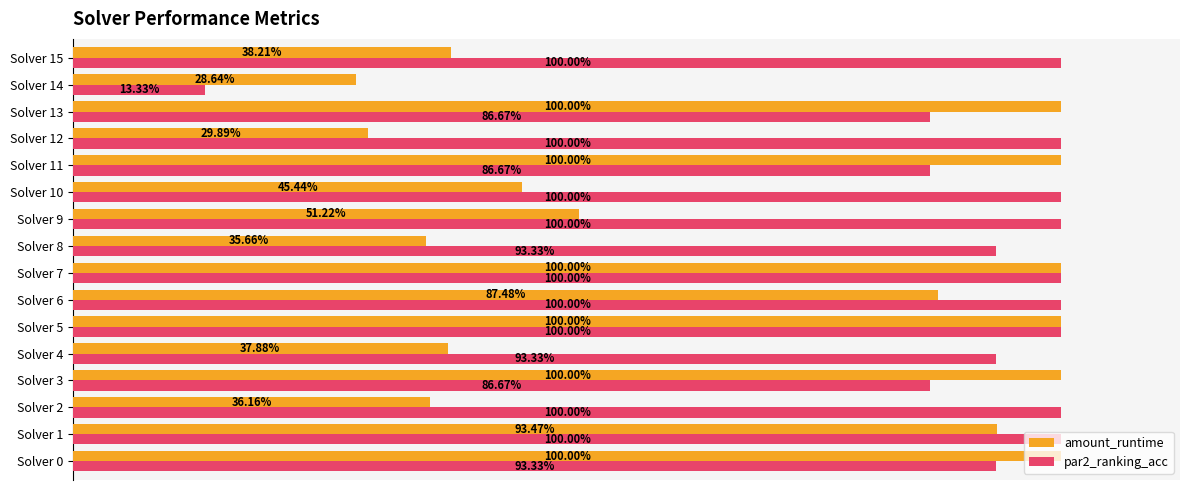

What is the minimum value shown in the chart?

0.1